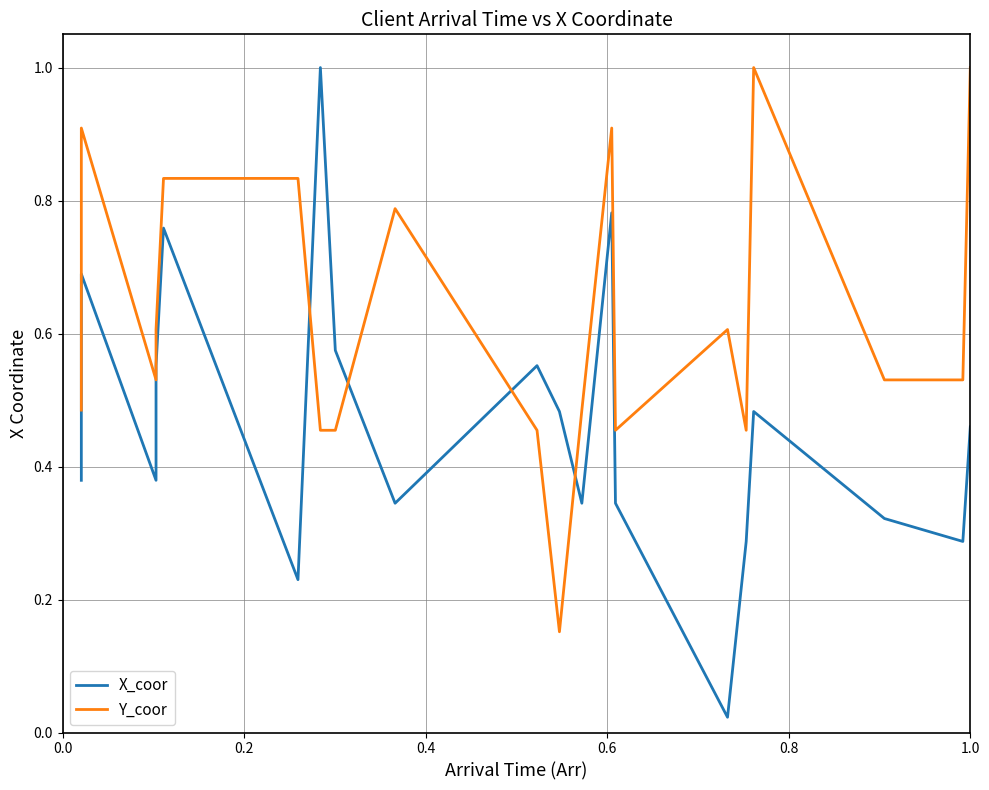

Which series has the largest range (max minus min)?

X_coor